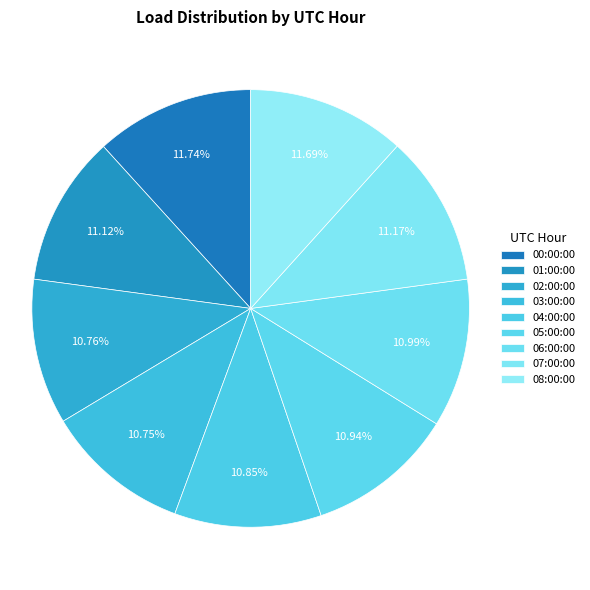

To the nearest percent, what is the difference between the largest and smallest slice percentages?

1%